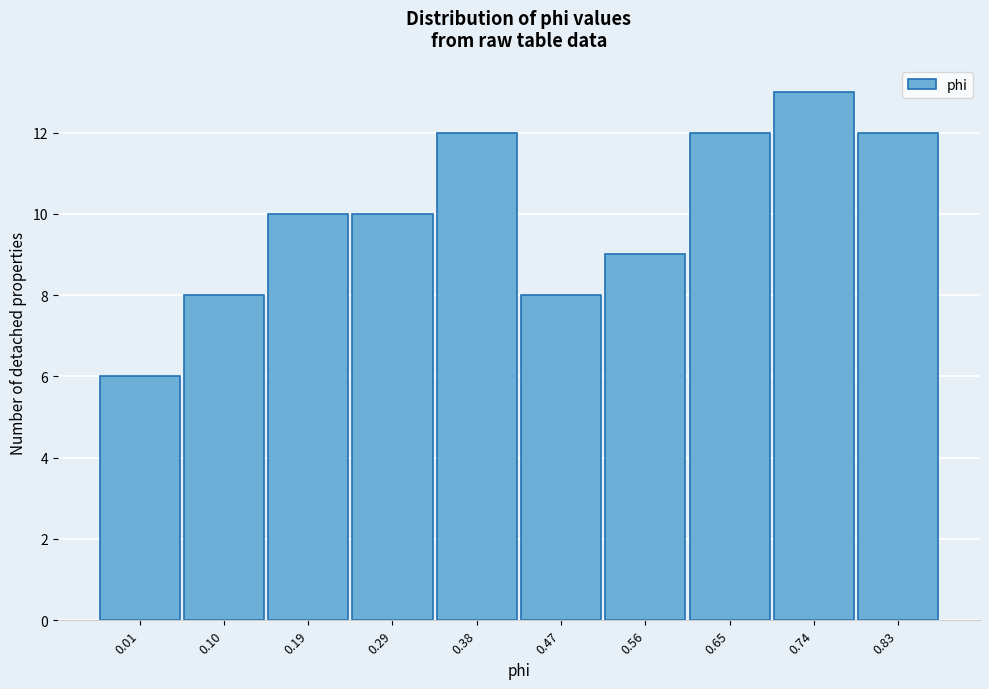

Reading right to left, transcribe all the data shown in this chart.

12	13	12	9	8	12	10	10	8	6